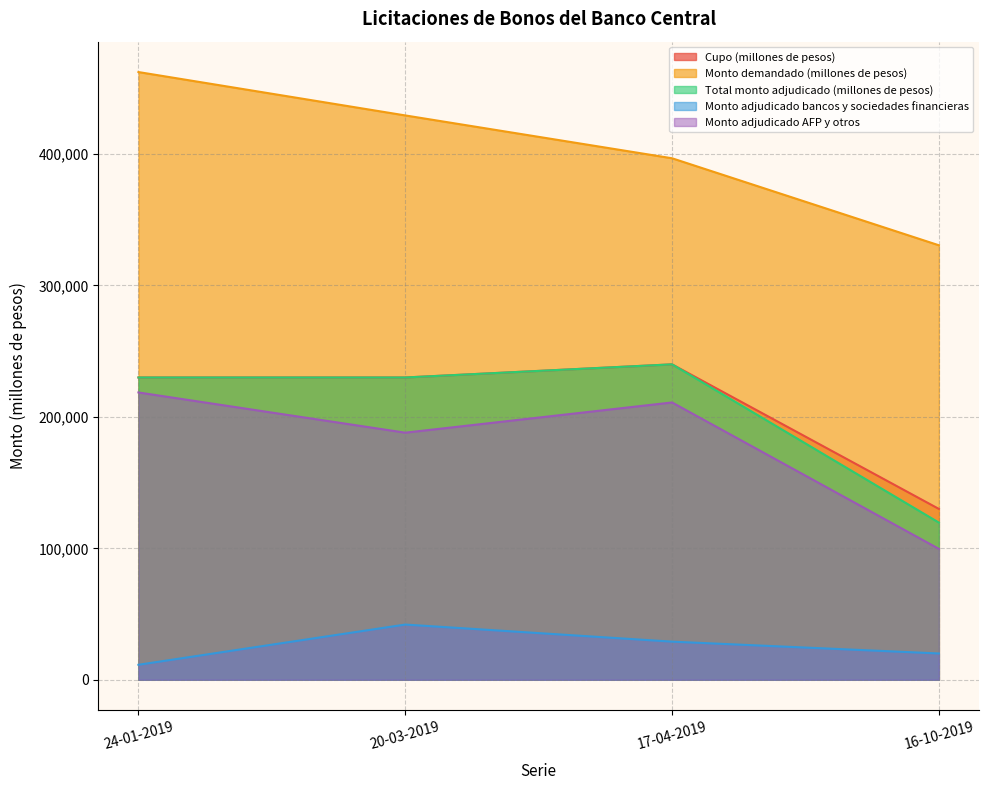

What is the label of the 1st point from the left?

24-01-2019